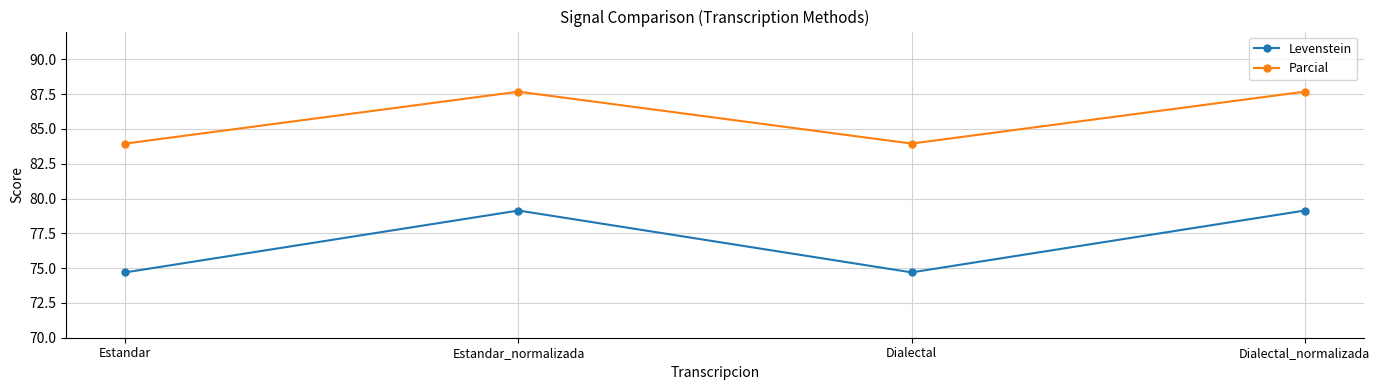

What is the sum of the Levenstein values at Dialectal_normalizada and Dialectal?

153.8